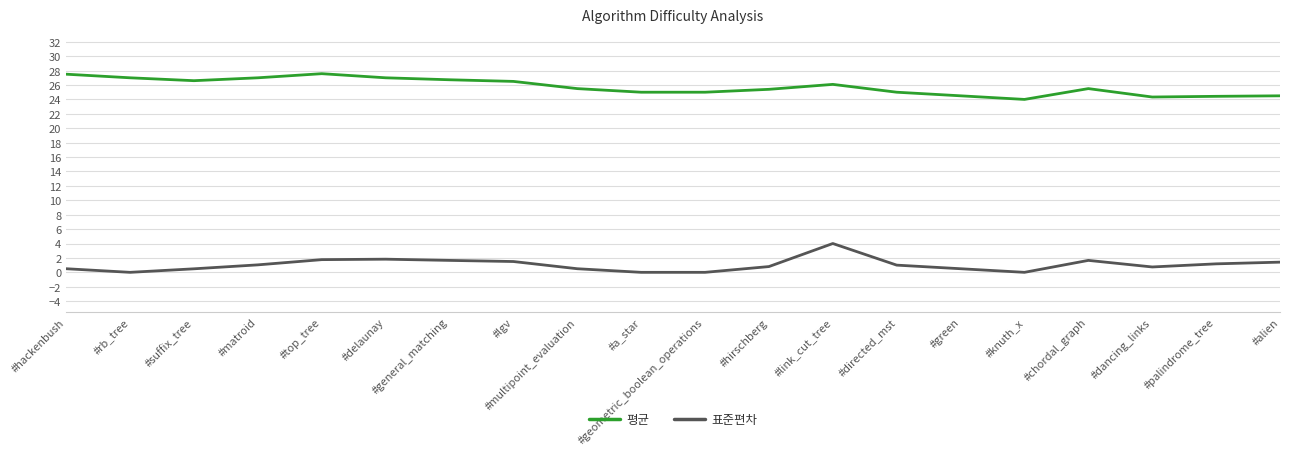

Between #top_tree and #chordal_graph, which series saw the biggest shift?

평균